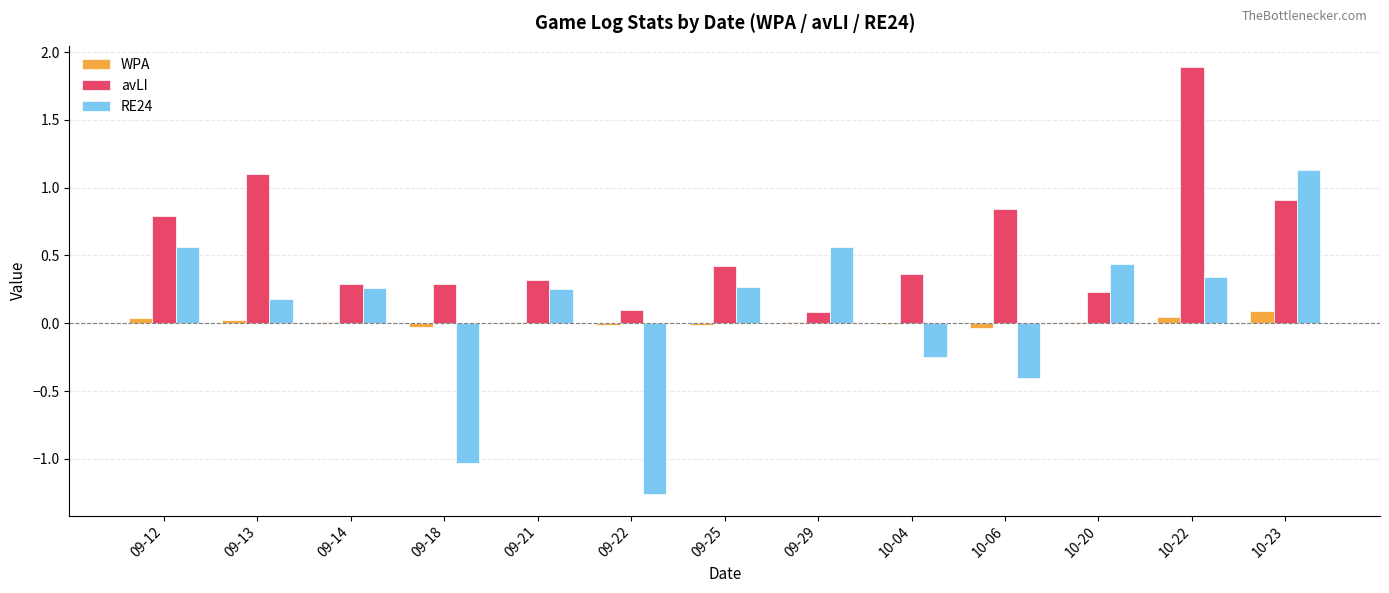

Does the chart contain stacked bars?

No